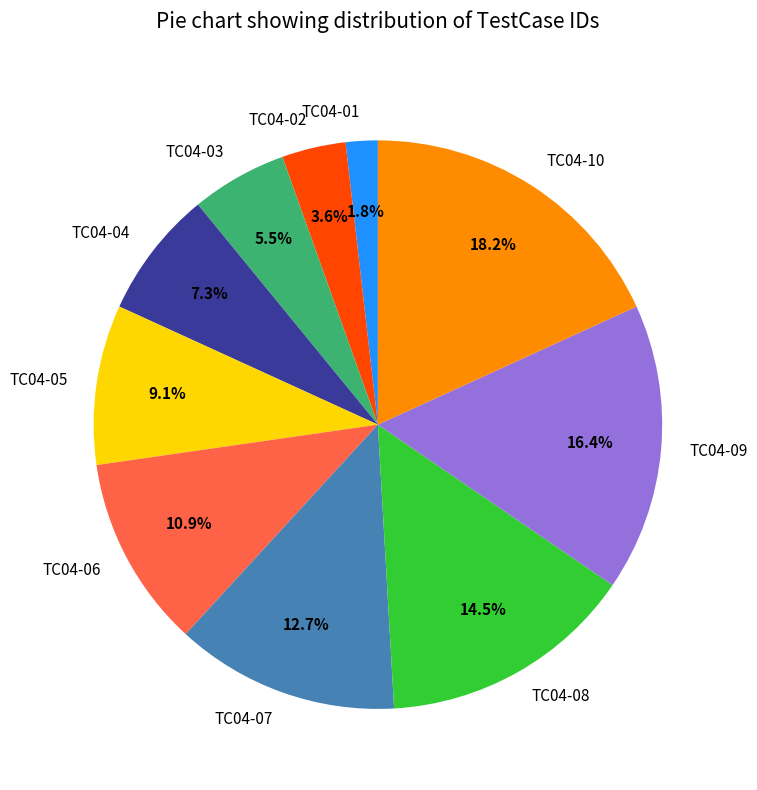

Which category has the biggest portion of the pie?

TC04-10